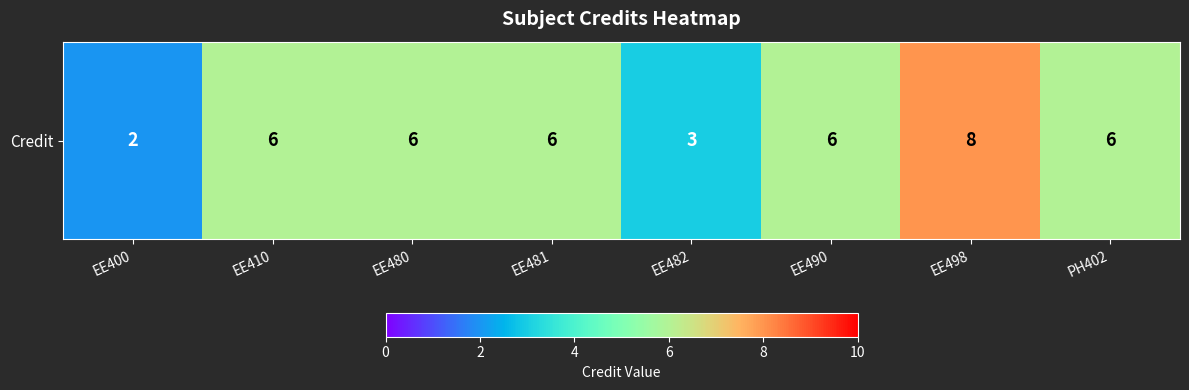

Reading left to right, what are all the values shown in this chart?

2	6	6	6	3	6	8	6